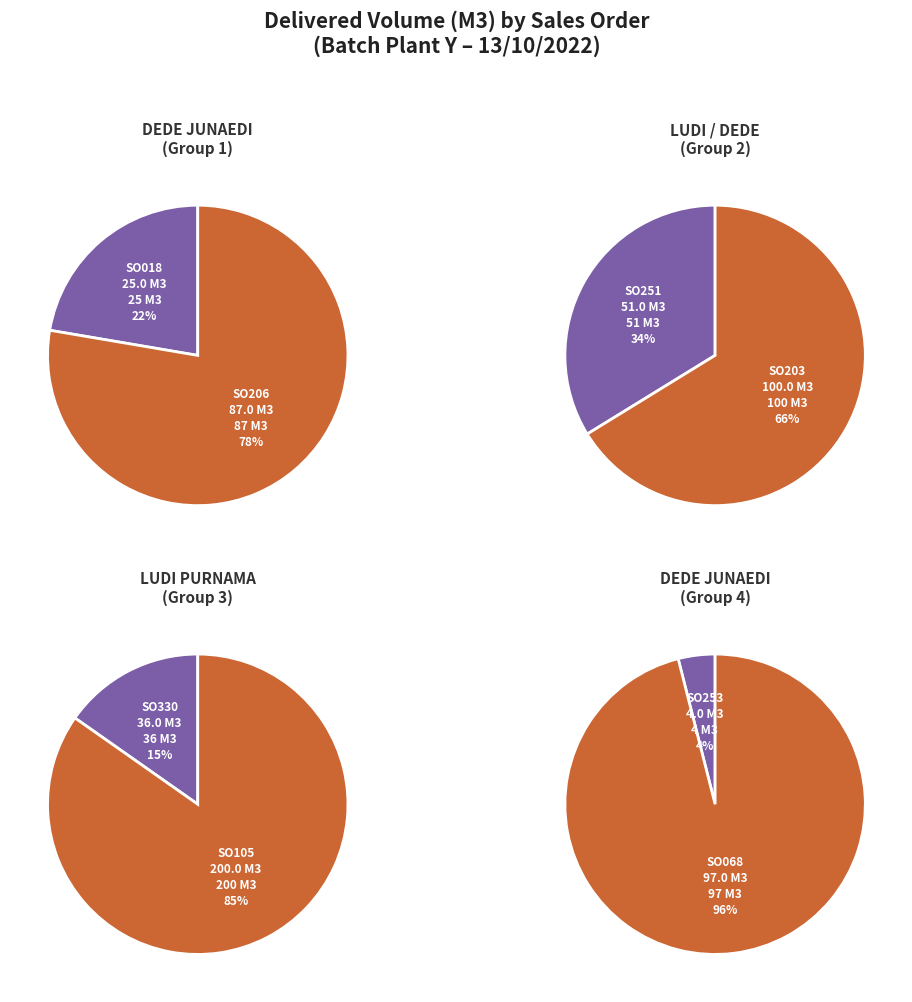

How many slices are in this pie chart?

8